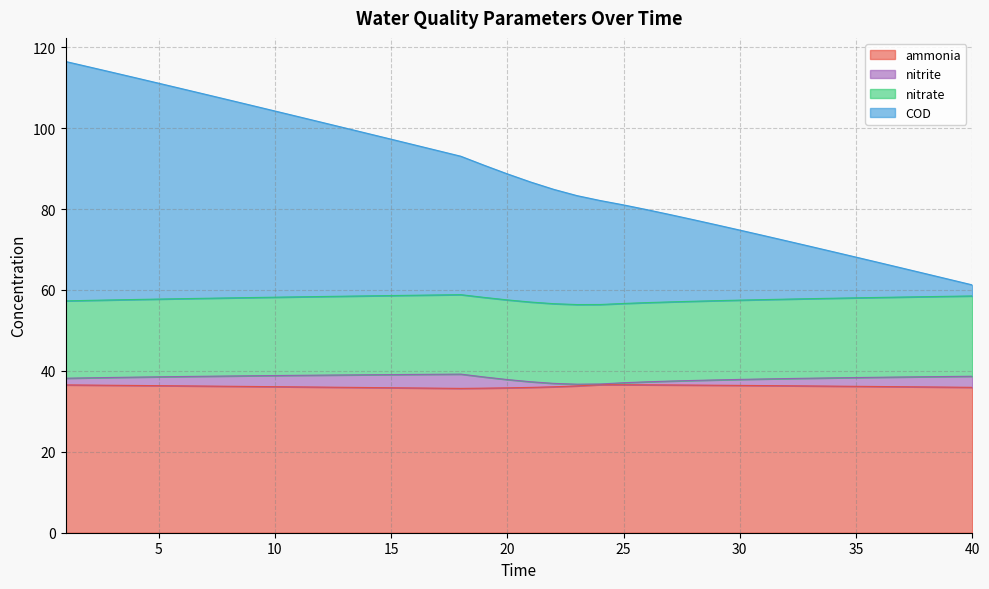

Which series has the largest total across all categories?

COD